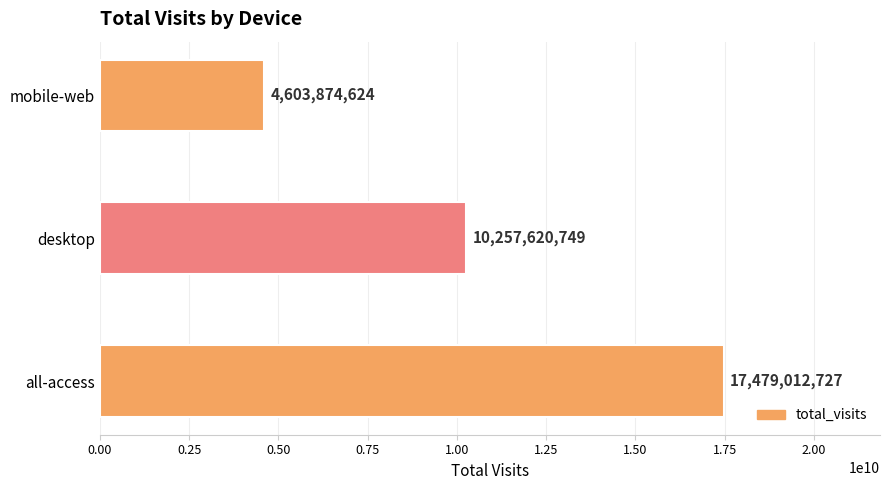

List the labels in order of value, smallest first.

mobile-web, desktop, all-access